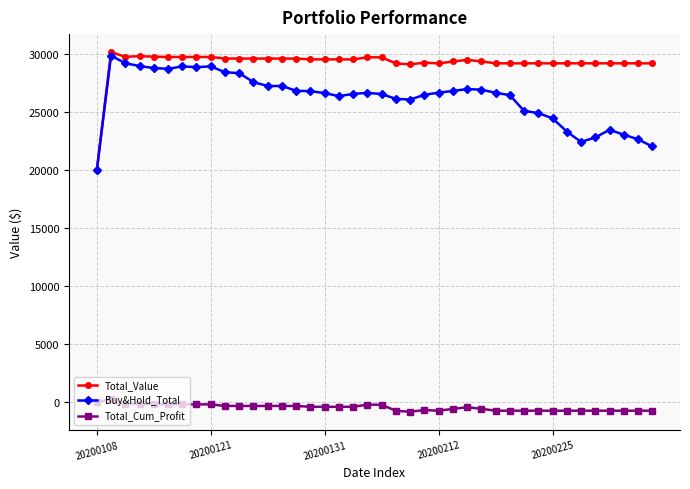

What is the minimum value for Buy&Hold_Total?

19990.1